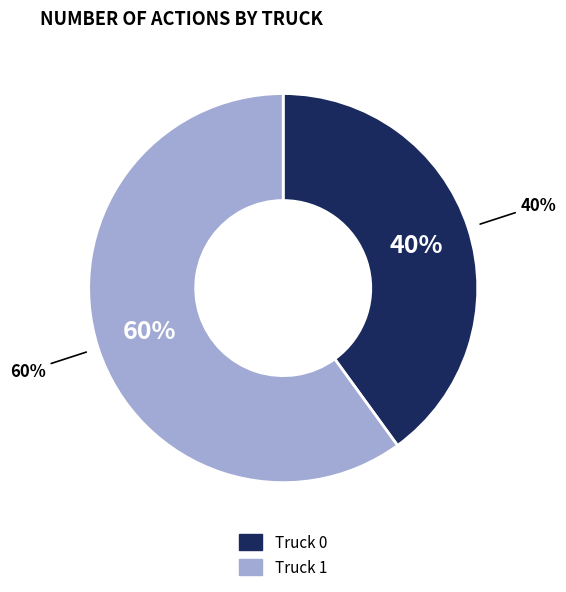

Which category has the biggest portion of the pie?

Truck 1